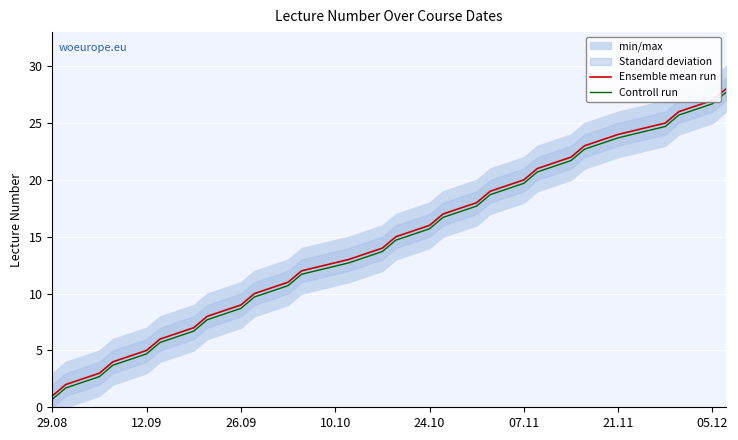

Which series has the largest total across all categories?

Ensemble mean run